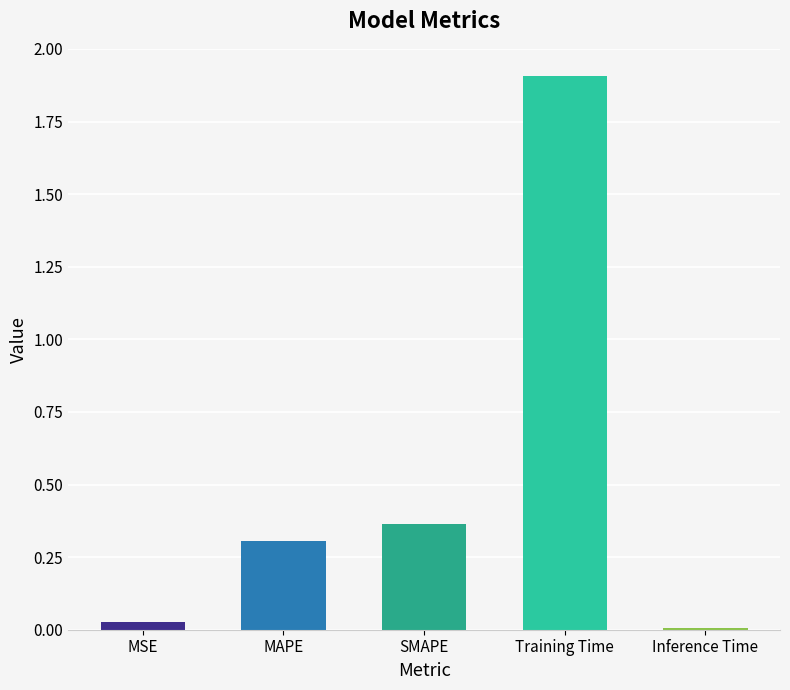

What position from the left is Inference Time?

5